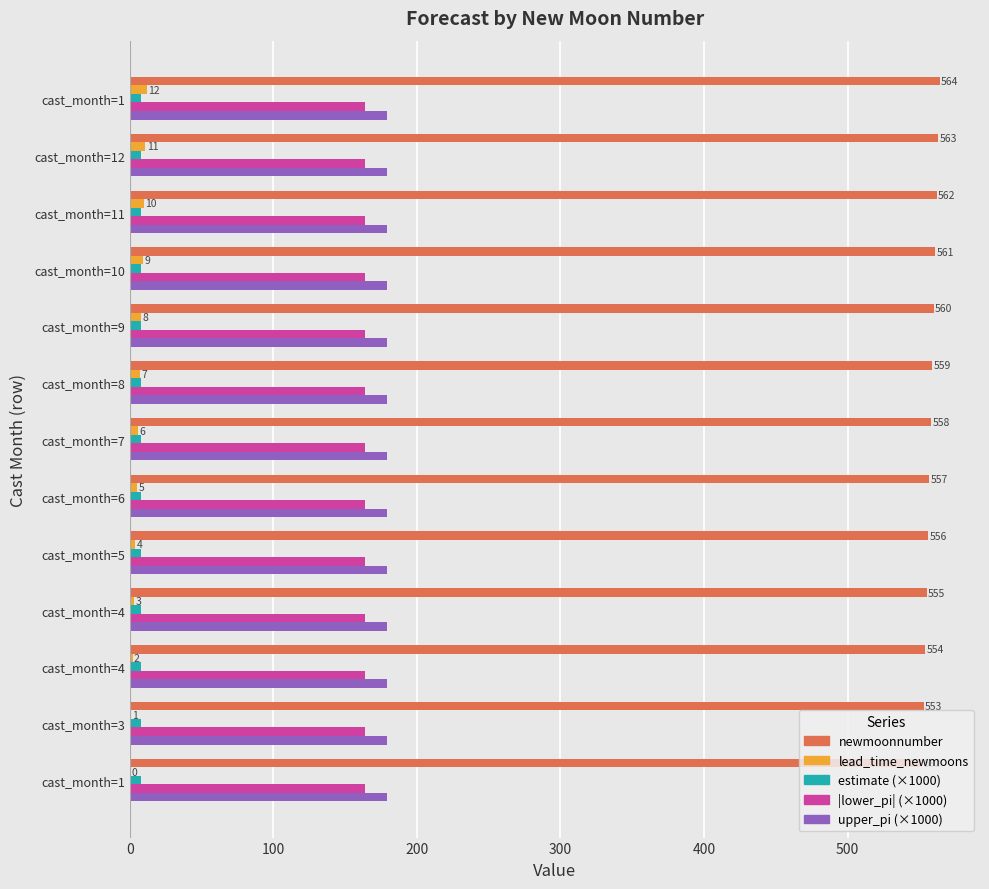

What is the value of the lead_time_newmoons bar at the 6th from the left?

5.0